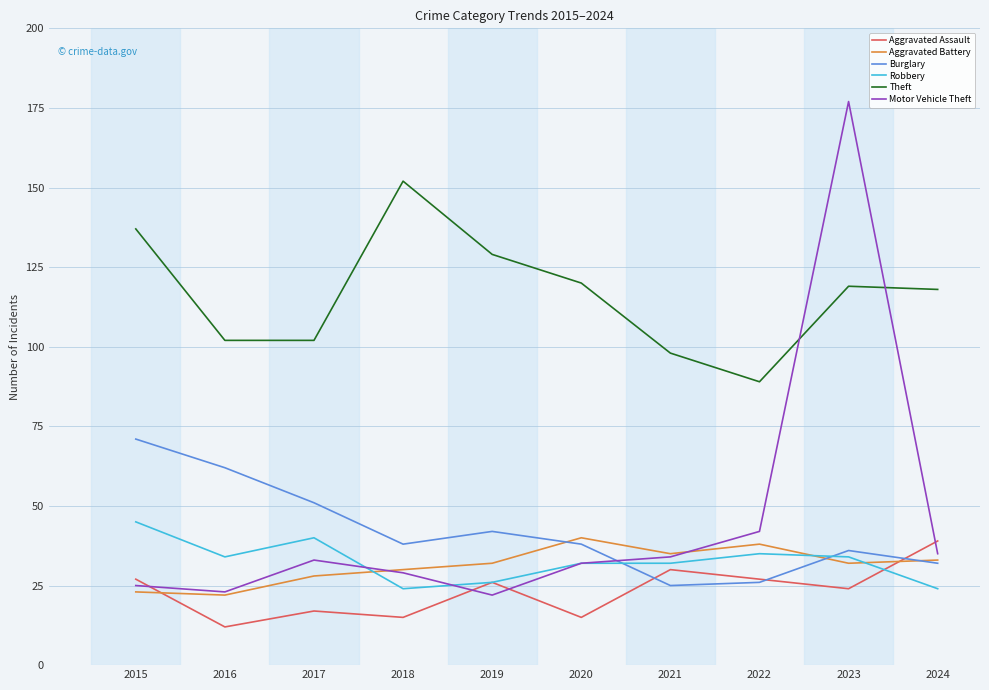

What is the lowest value of the Burglary series?

25